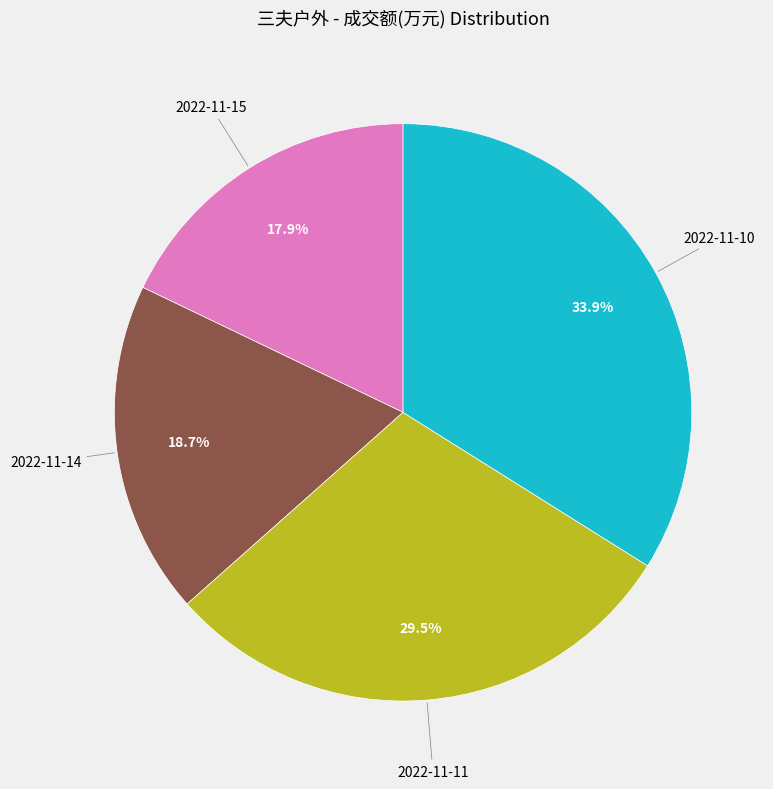

How many slices are in this pie chart?

4